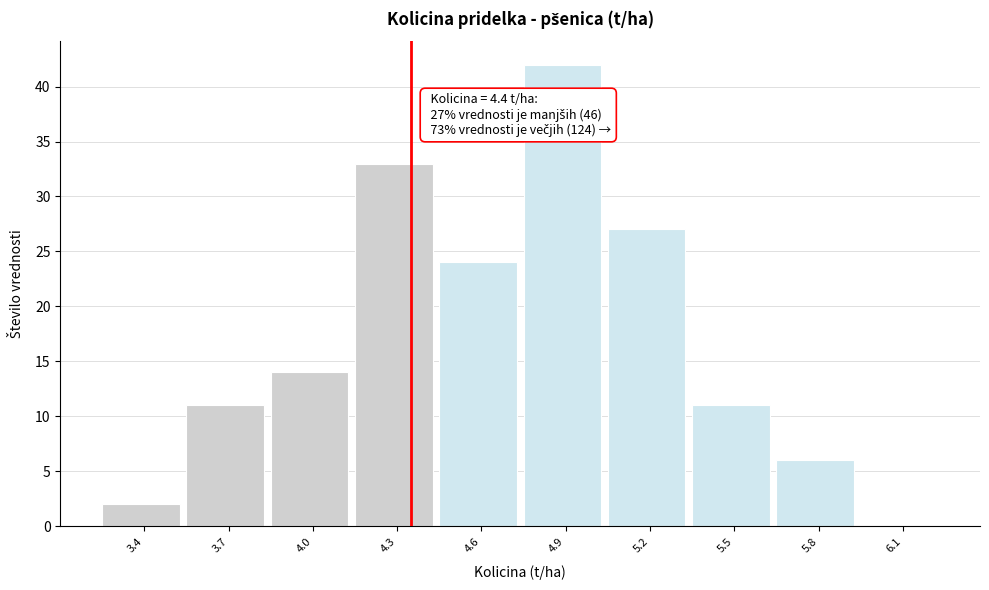

Reading left to right, transcribe all the data shown in this chart.

3.4=2	3.7=11	4.0=14	4.3=33	4.6=24	4.9=42	5.2=27	5.5=11	5.8=6	6.1=0